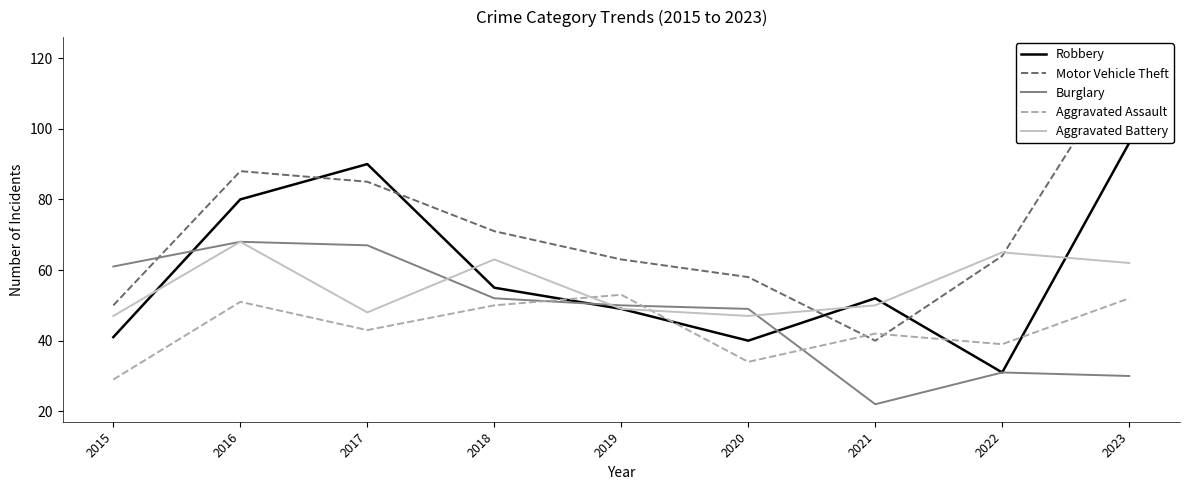

True or false: Aggravated Battery and Motor Vehicle Theft cross at least once.

True